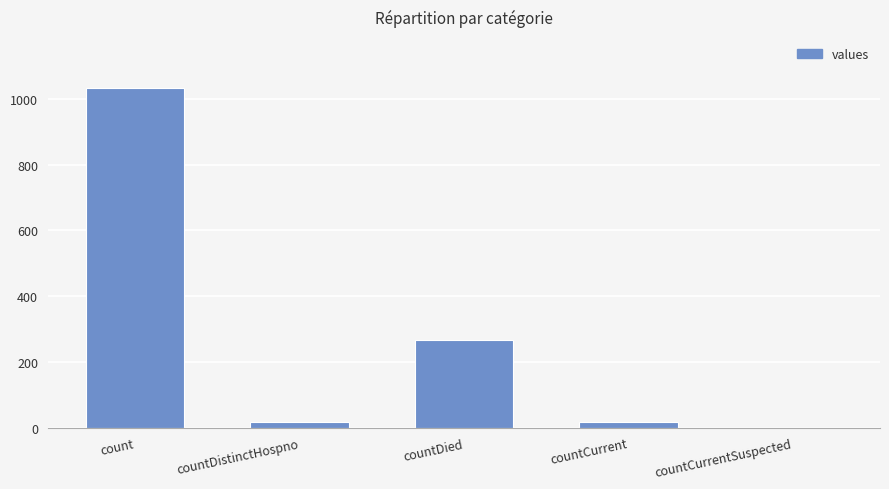

How many positive values are there?

4